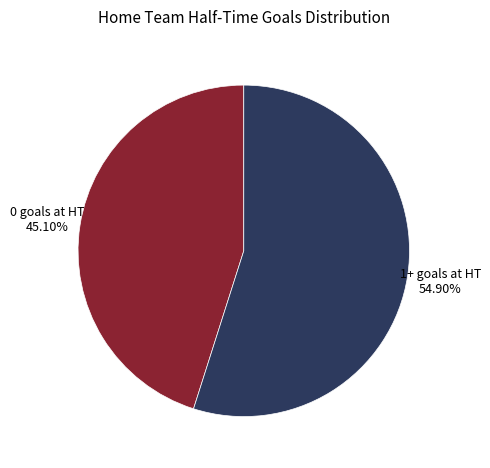

Is there a majority slice in this chart?

Yes